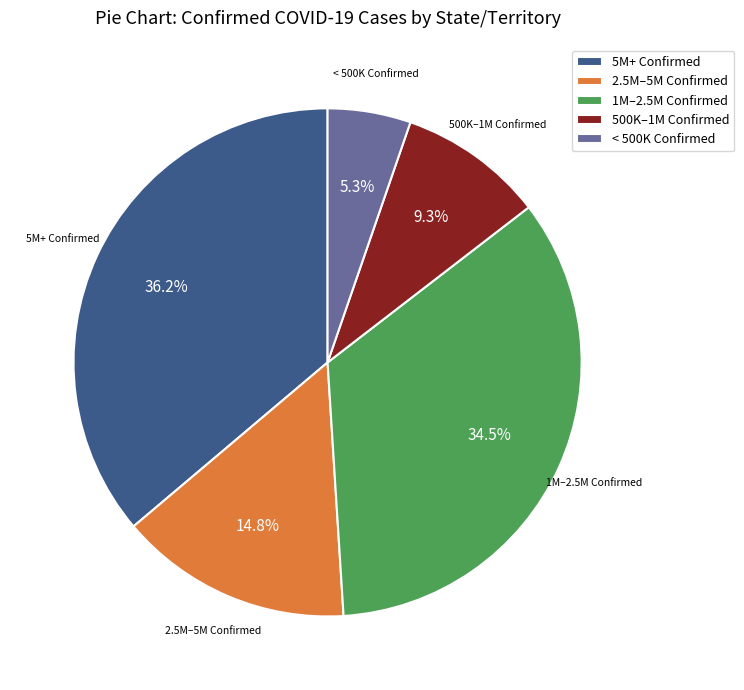

How many slices are in this pie chart?

5